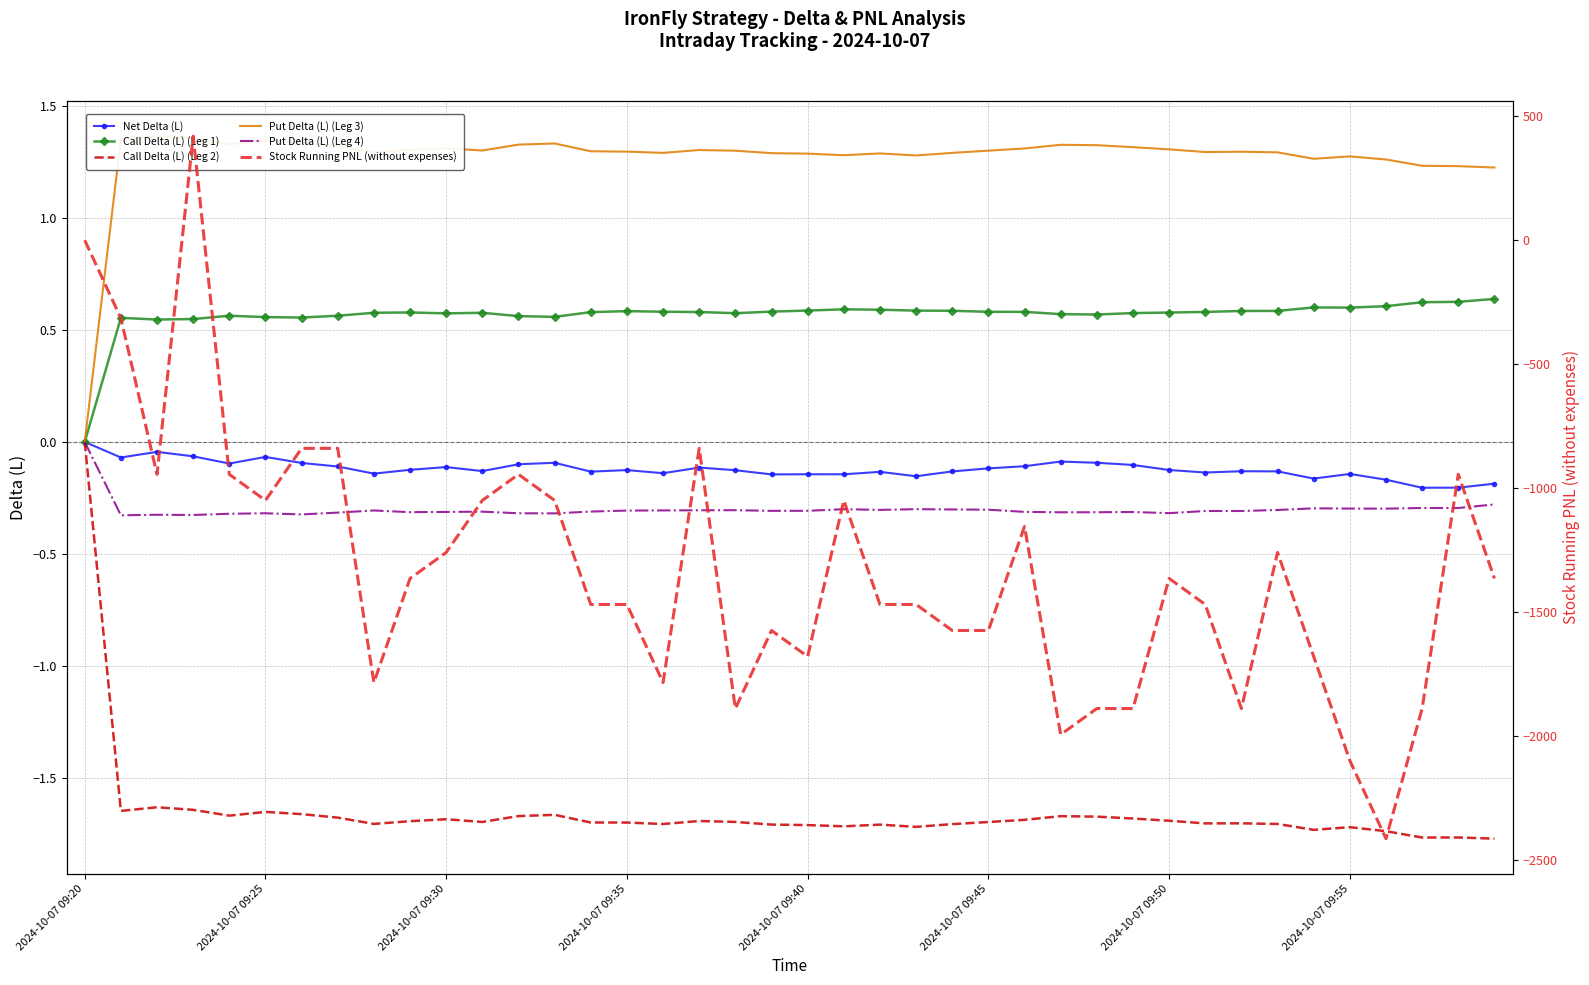

What is the total value across all series at 33?

-1260.3